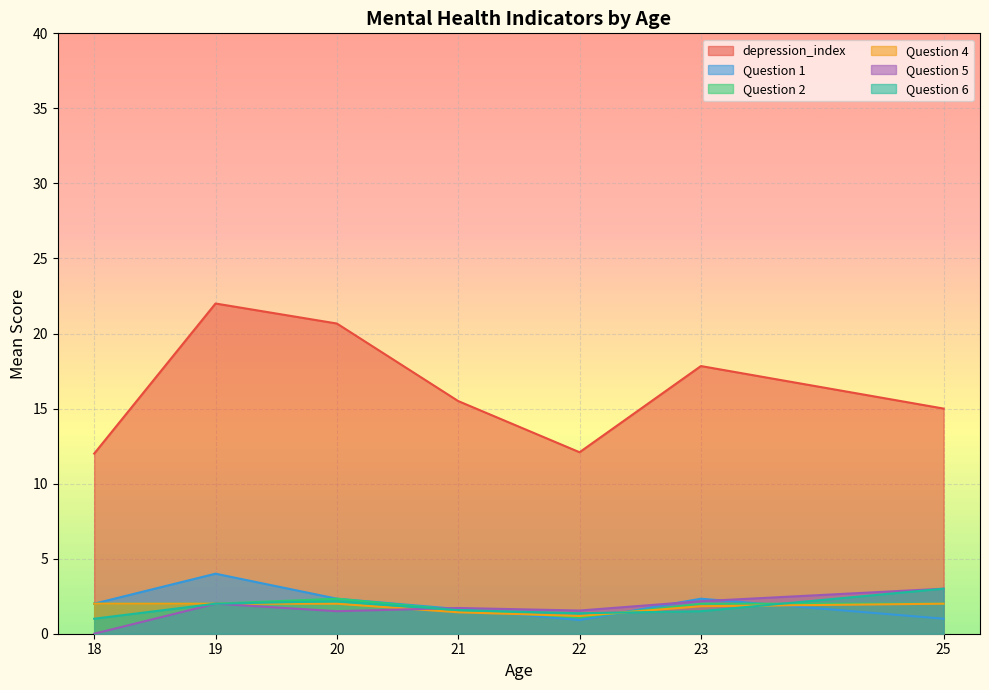

What is the approximate value of depression_index at 25?

15.0